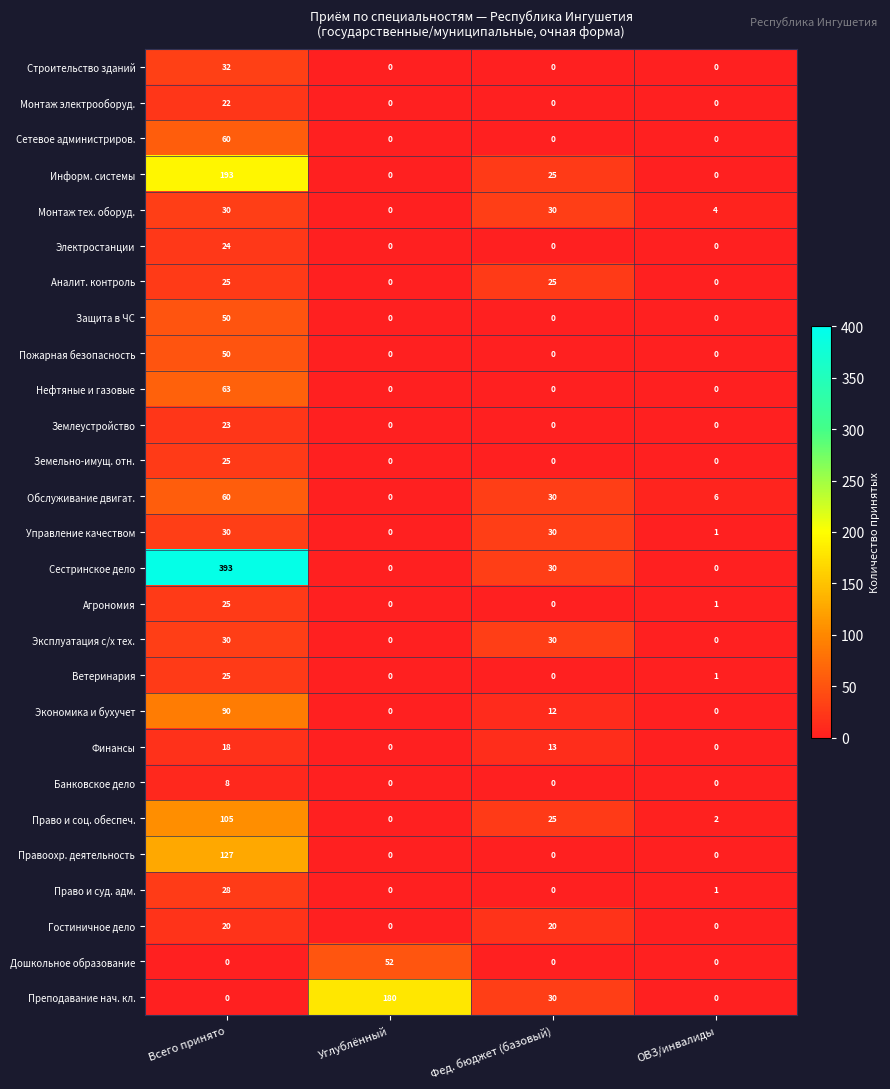

The value of Ветеринария at Углублённый is -8. True or false?

False